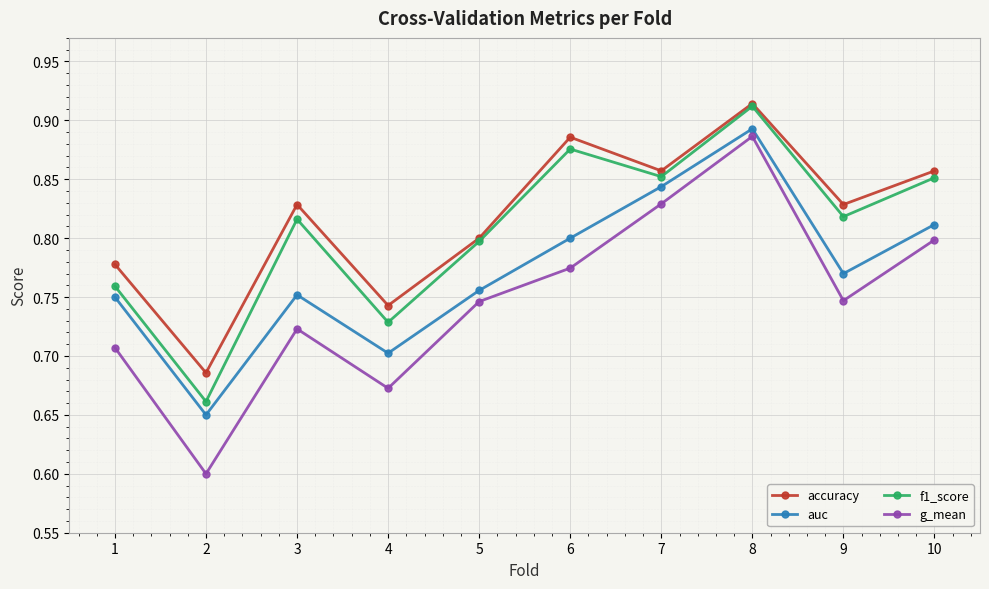

True or false: f1_score has a value of 0.8 at 3.

True